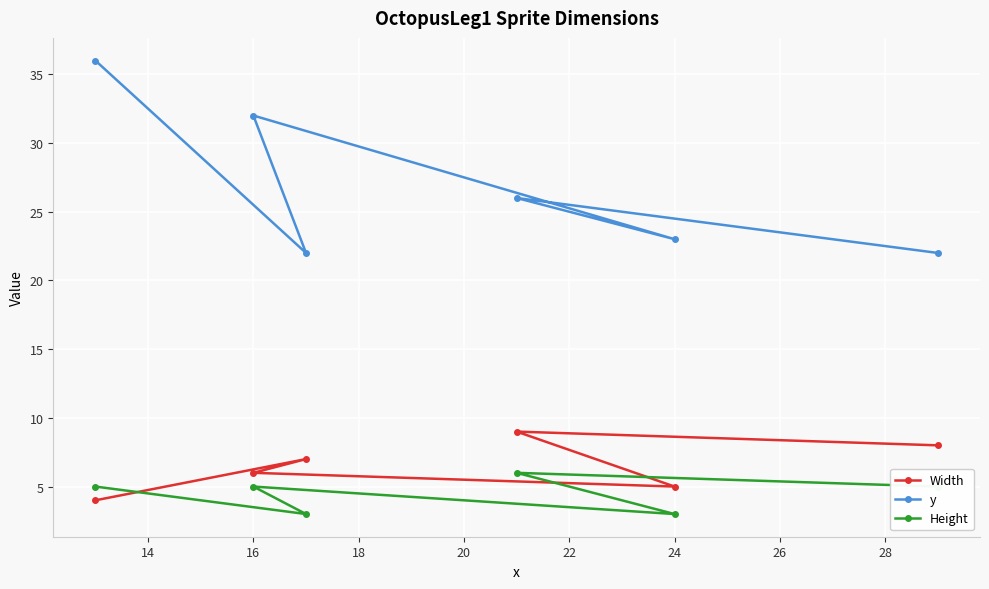

What is the minimum value shown in the chart?

3